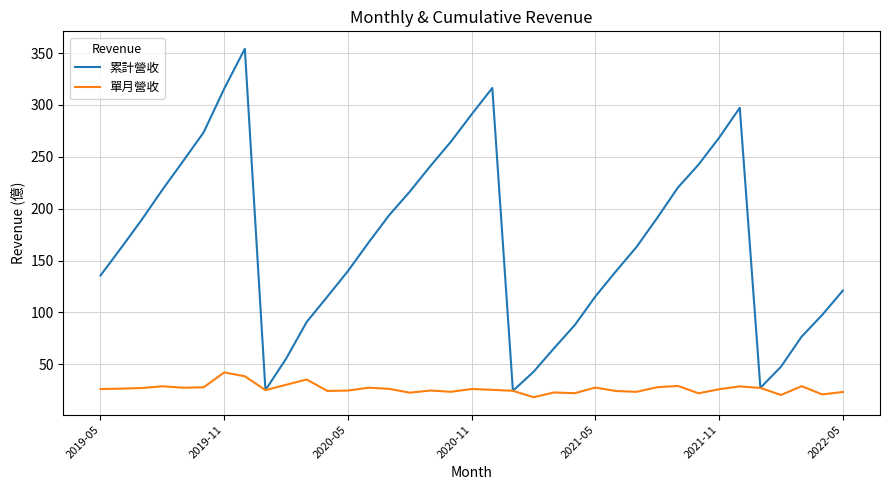

Rank the series by their average value, from lowest to highest.

單月營收, 累計營收